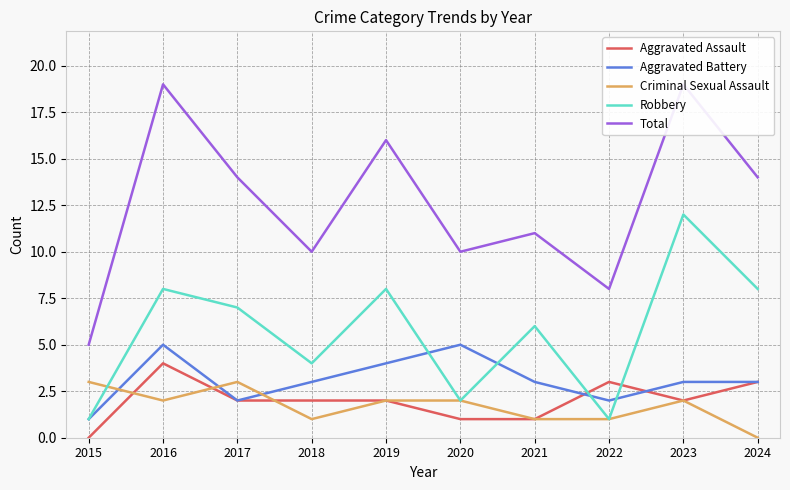

Where is the first local maximum for Total?

2016